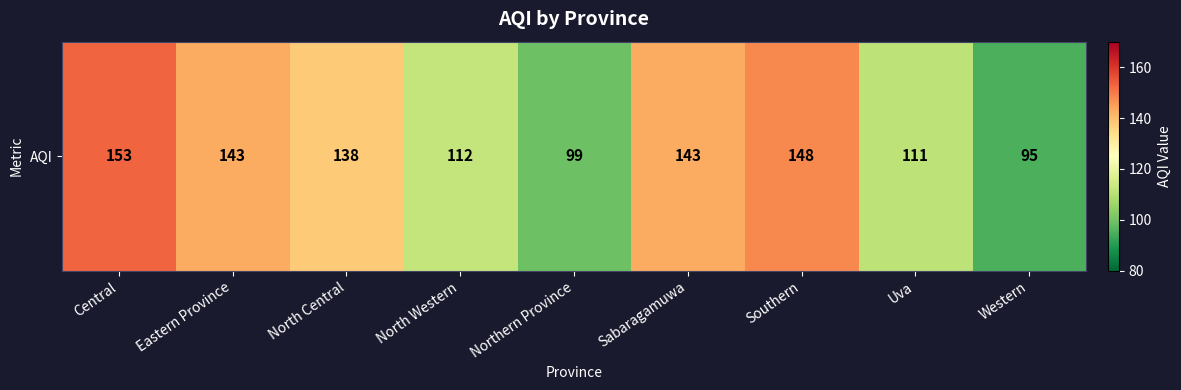

Approximately how many times larger is the value at Eastern Province compared to Uva?

1.3